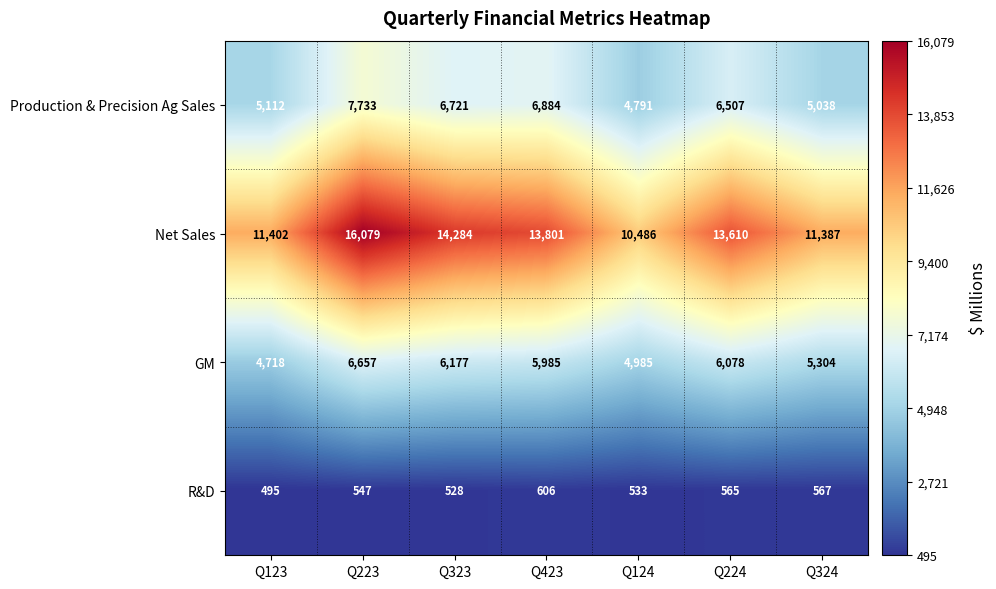

Reading left to right, what are all the values shown in this chart?

Production & Precision Ag Sales: Q123=5112	Q223=7733	Q323=6721	Q423=6884	Q124=4791	Q224=6507	Q324=5038
Net Sales: Q123=11402	Q223=16079	Q323=14284	Q423=13801	Q124=10486	Q224=13610	Q324=11387
GM: Q123=4718	Q223=6657	Q323=6177	Q423=5985	Q124=4985	Q224=6078	Q324=5304
R&D: Q123=495	Q223=547	Q323=528	Q423=606	Q124=533	Q224=565	Q324=567